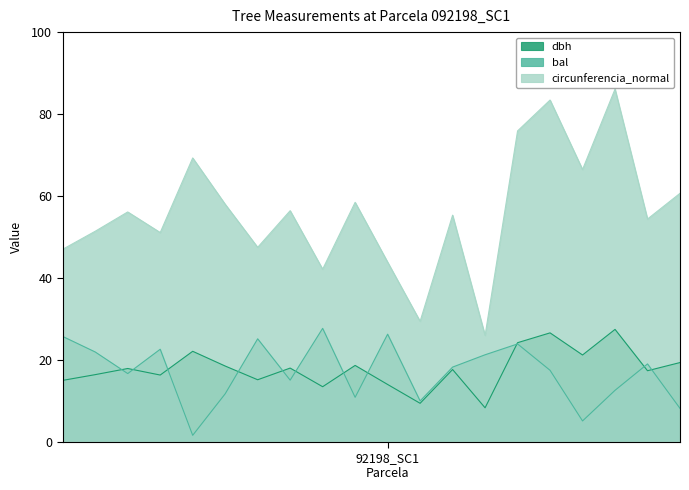

What is the difference between the maximum and minimum values in the bal series?

26.1